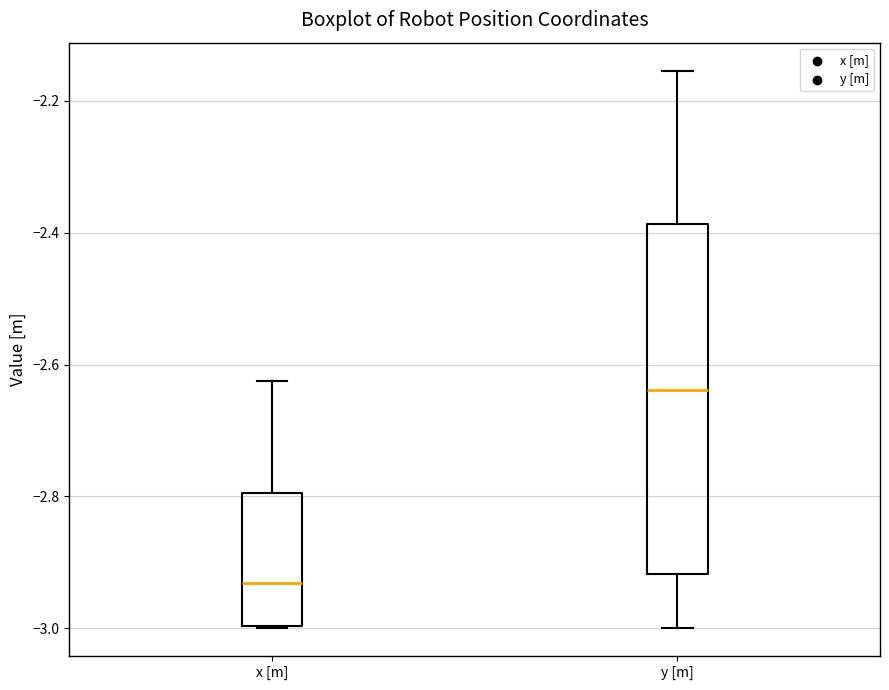

Reading left to right, transcribe this box plot: for each box, give where its median line is, the range the box spans, and where its two whiskers end, as read against the y-axis. The values are not printed on the chart, so give them approximately, as read against the axis.

x [m]: median -2.94, box -3.00 to -2.80, whiskers -3.00 to -2.62
y [m]: median -2.64, box -2.92 to -2.38, whiskers -3.00 to -2.16